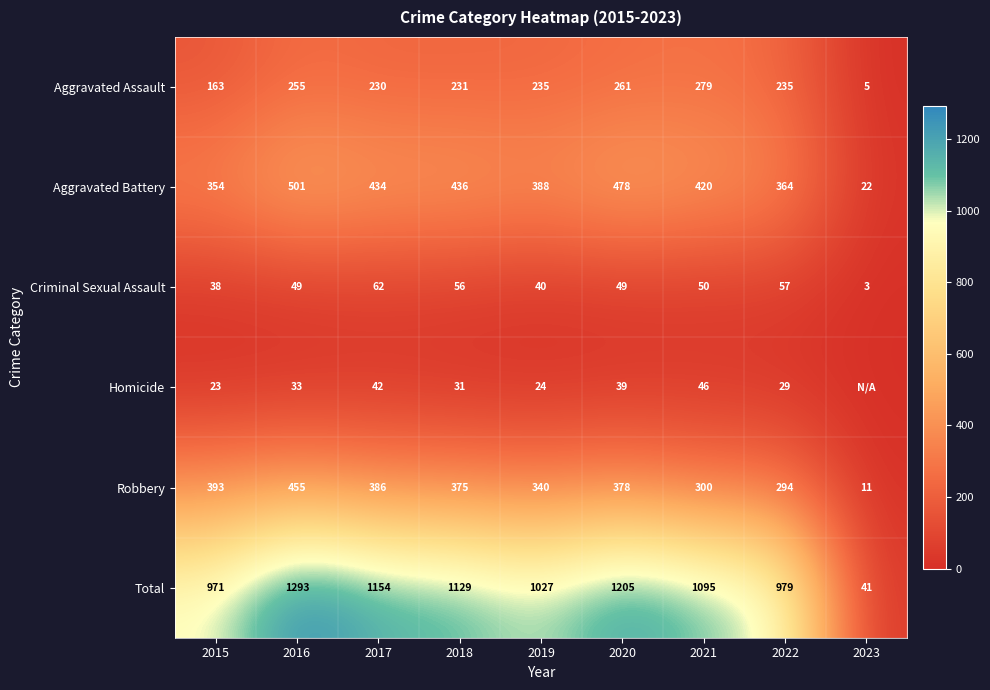

Which series changed the most between 2015 and 2018?

Total